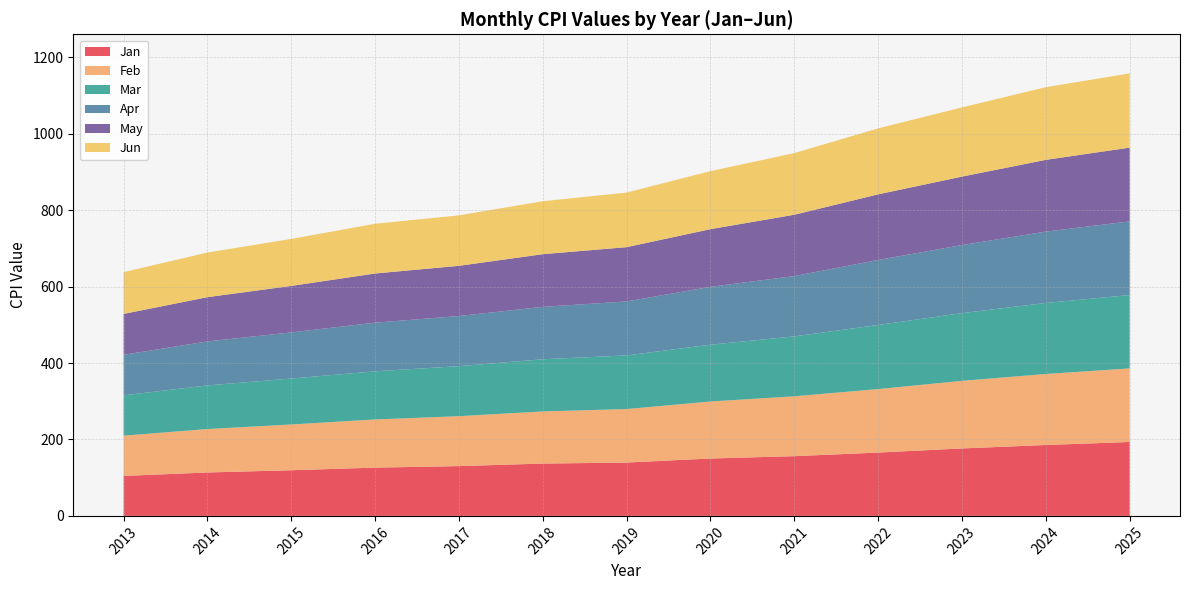

Reading left to right, extract all data points from this chart.

Jan: 104.6	113.6	119.5	126.3	130.3	136.9	139.6	150.2	156.3	165.7	176.5	185.5	193.4
Feb: 105.3	113.6	119.7	126.0	130.6	136.4	139.9	149.1	156.6	166.1	176.8	185.8	192.5
Mar: 105.5	114.2	120.2	126.0	130.9	136.5	140.4	148.6	156.8	167.7	177.2	185.8	192.0
Apr: 106.1	115.1	120.7	127.3	131.1	137.1	141.2	151.4	157.8	170.1	178.1	186.7	192.6
May: 106.9	115.8	121.6	128.6	131.4	137.8	142.0	150.9	160.4	171.7	179.1	187.7	193.0
Jun: 109.3	116.7	123.0	130.1	132.0	138.5	142.9	151.8	161.3	172.6	181.0	190.2	194.2